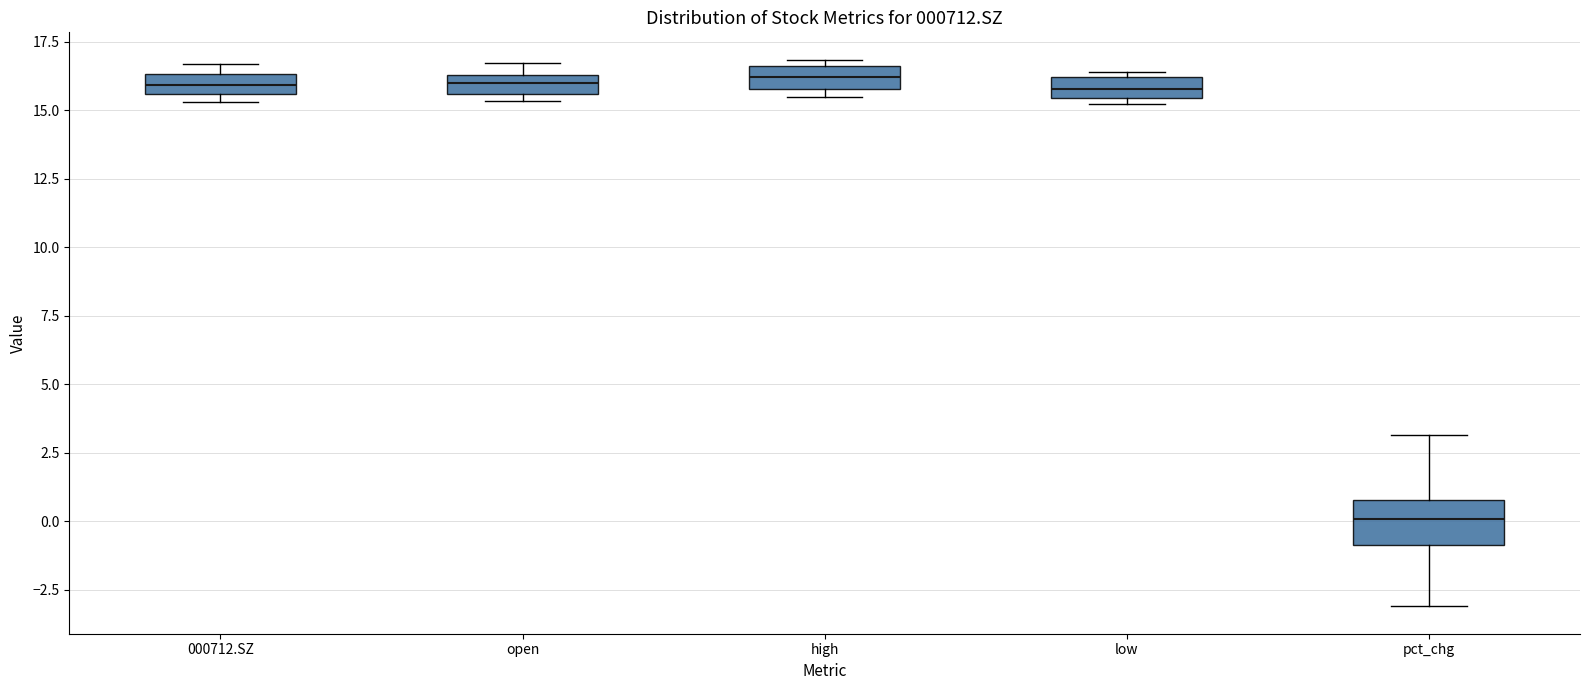

Where is the upper edge of the box for open on the y-axis? The values are not printed on the chart, so give them approximately, as read against the axis.

16.5